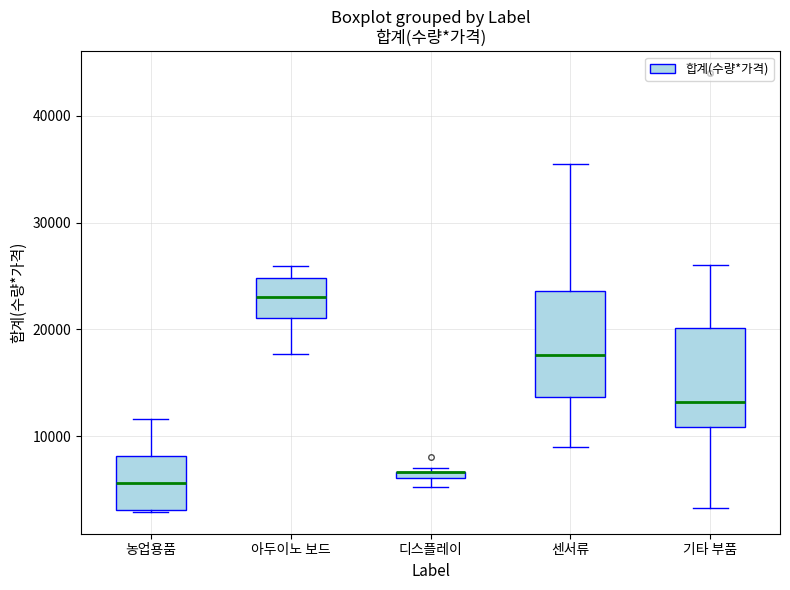

Where does the lower whisker of the box for 아두이노 보드 end on the y-axis? The values are not printed on the chart, so give them approximately, as read against the axis.

18000